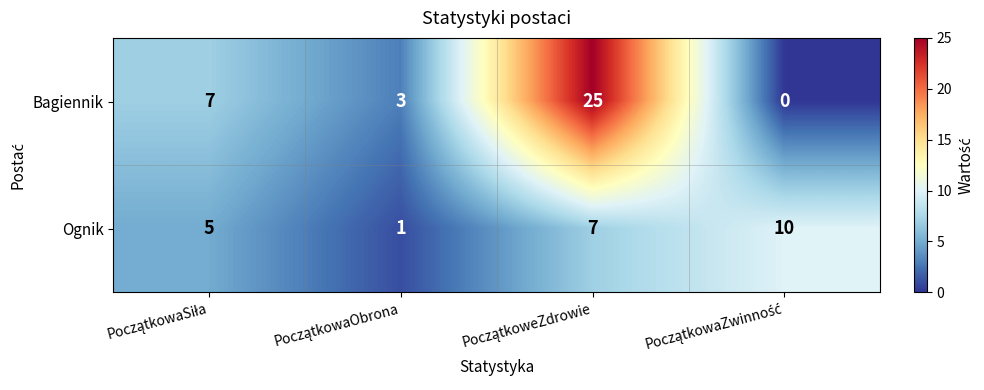

How many values in Bagiennik are above zero?

3